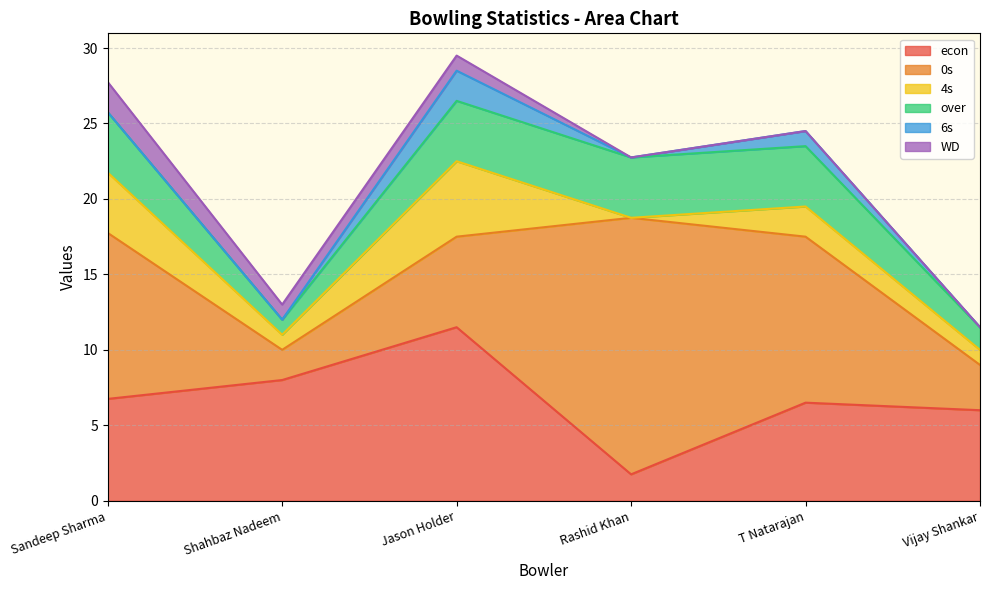

Does the chart display data point markers on the line(s)?

No